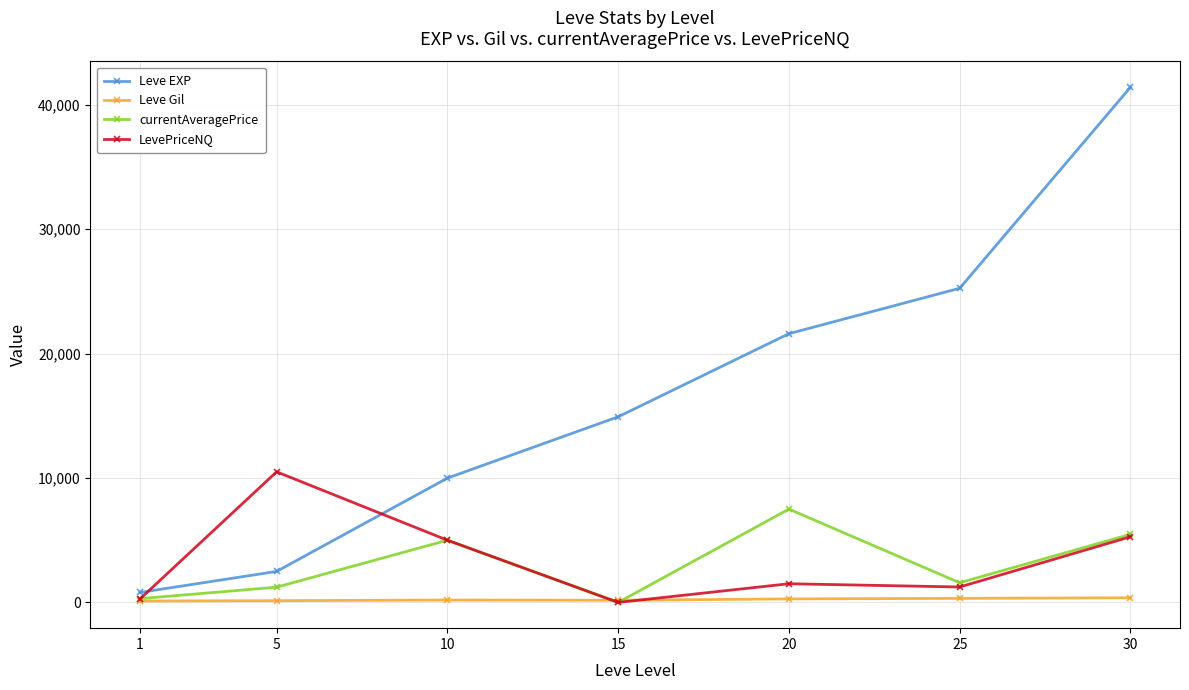

Where is the first local minimum for currentAveragePrice?

15